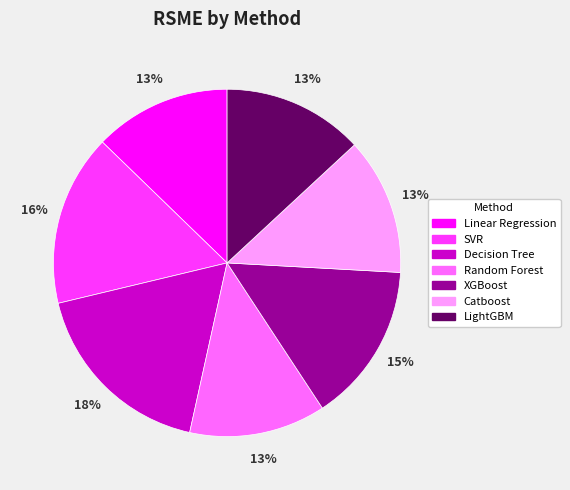

Is there a majority slice in this chart?

No